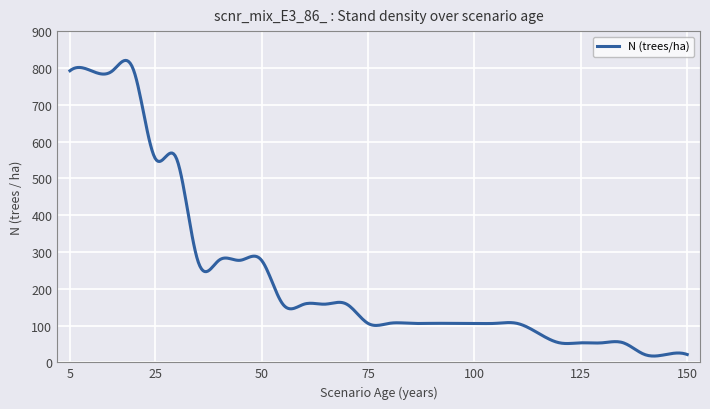

What is the minimum value shown in the chart?

17.0